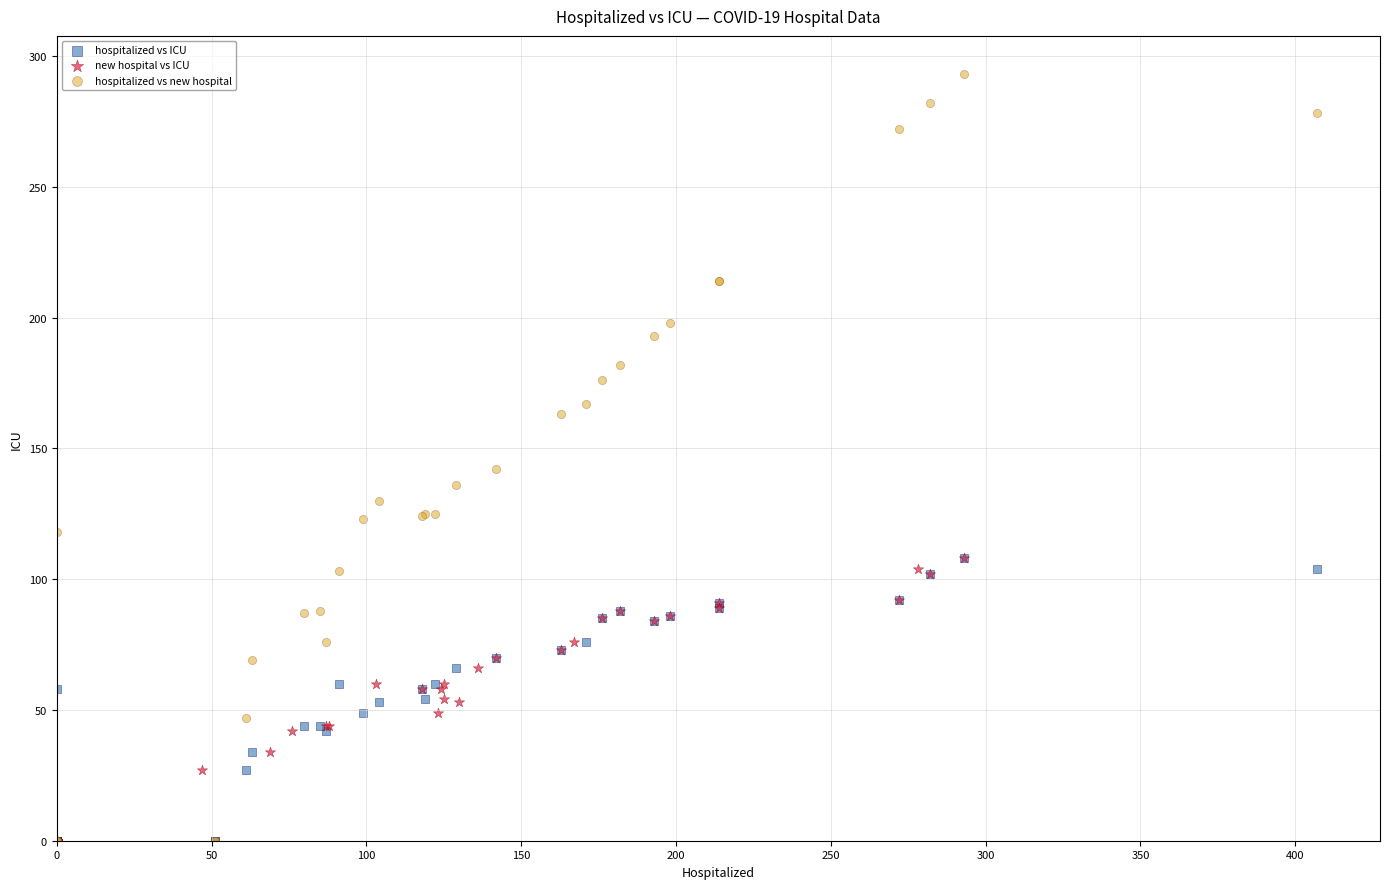

Which series reaches the maximum Y coordinate?

hospitalized vs new hospital